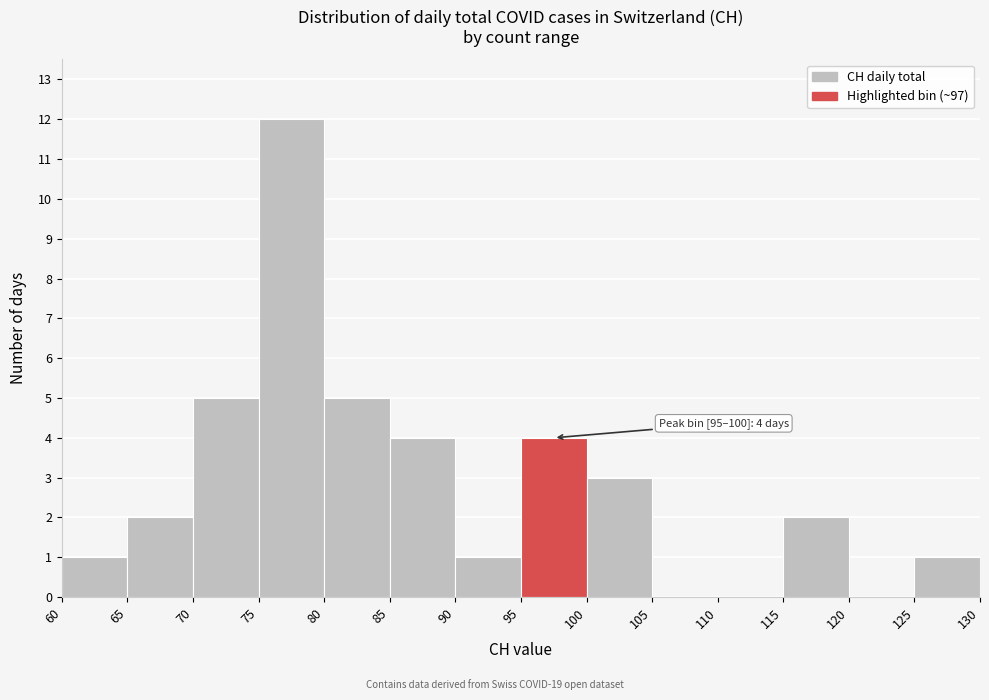

Over which range of the x-axis is the bar tallest?

75 to 80